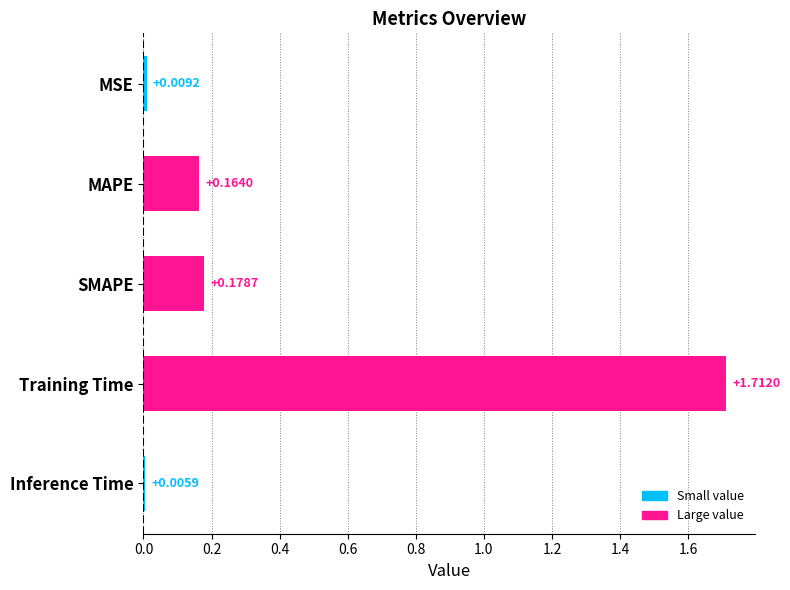

Rank the categories by value from highest to lowest.

Training Time, SMAPE, MAPE, MSE, Inference Time